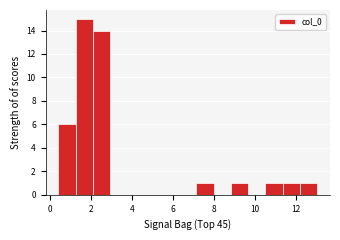

Reading left to right, list every bar in this chart as the range it spans on the x-axis followed by its height. Neither the bar edges nor the heights are printed on the chart, so give them approximately, as read against the axes.

0.4 to 1.2: 6
1.2 to 2.0: 15
2.0 to 3.0: 14
3.0 to 3.8: 0
3.8 to 4.6: 0
4.6 to 5.4: 0
5.4 to 6.4: 0
6.4 to 7.2: 0
7.2 to 8.0: 1
8.0 to 8.8: 0
8.8 to 9.6: 1
9.6 to 10.6: 0
10.6 to 11.4: 1
11.4 to 12.2: 1
12.2 to 13.0: 1